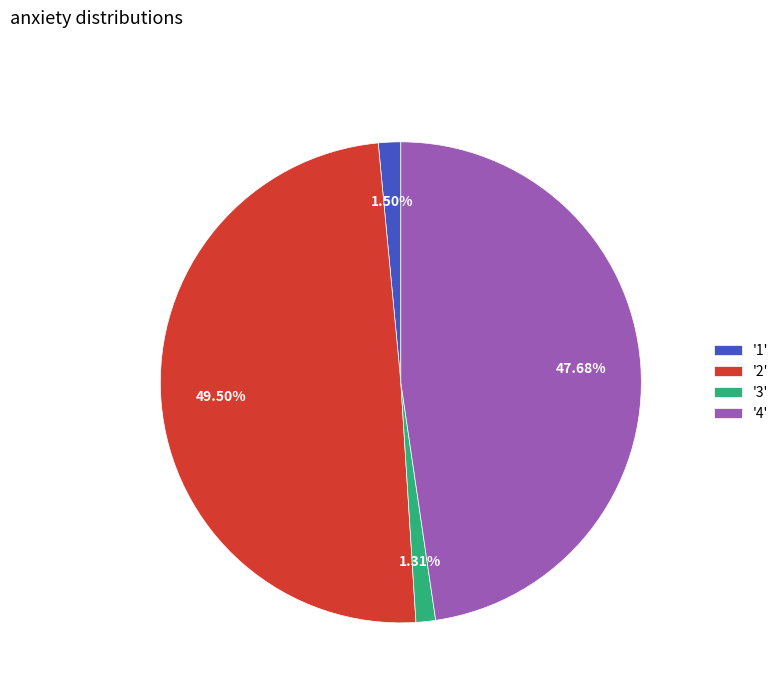

Which slice is the largest?

'2'